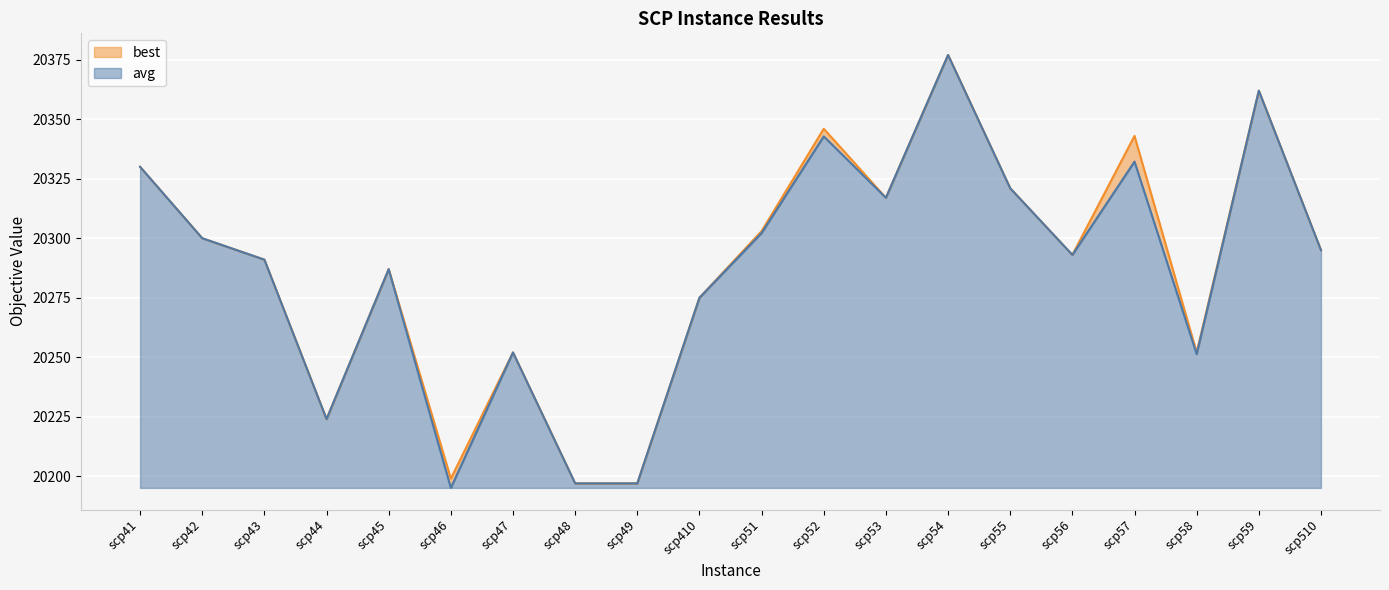

Reading right to left, transcribe all the data shown in this chart.

best: 20295.0	20362.0	20252.0	20343.0	20293.0	20321.0	20377.0	20317.0	20346.0	20303.0	20275.0	20197.0	20197.0	20252.0	20199.0	20287.0	20224.0	20291.0	20300.0	20330.0
avg: 20295.0	20362.0	20251.3	20332.2	20293.0	20321.0	20377.0	20317.0	20342.8	20302.2	20275.0	20197.0	20197.0	20252.0	20195.1	20287.0	20224.0	20291.0	20300.0	20330.0